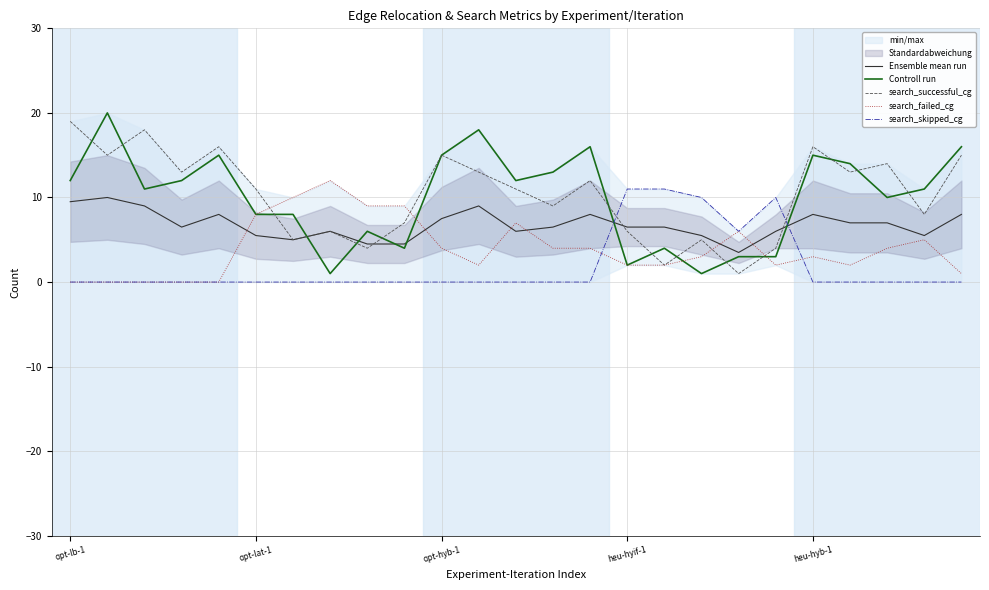

What is the maximum value for search_failed_cg?

12.0